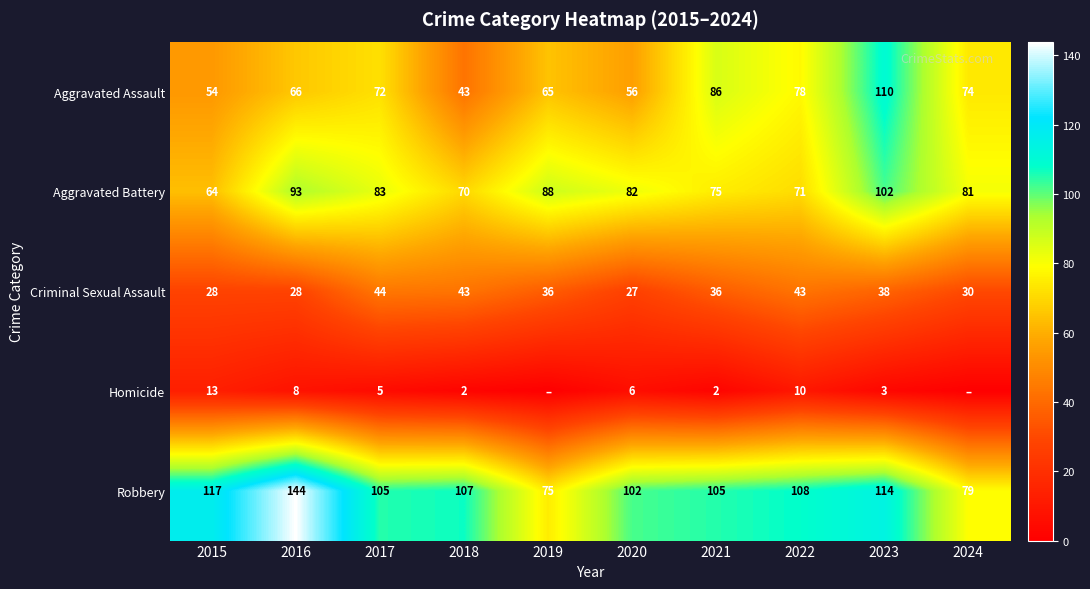

What is the approximate value of Aggravated Assault at 2021?

86